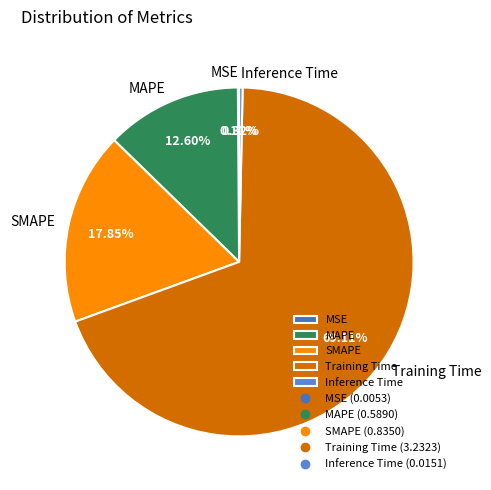

Between MAPE and Inference Time, which is larger?

MAPE